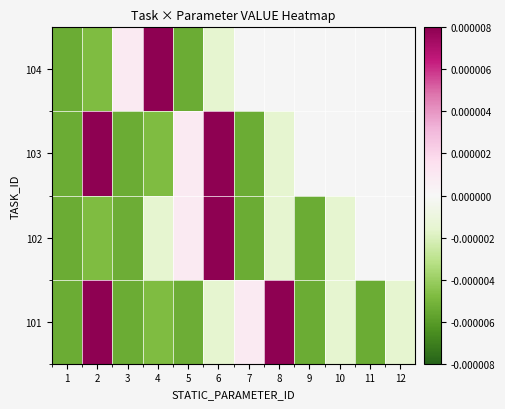

How many positive values does the 103 series have?

3